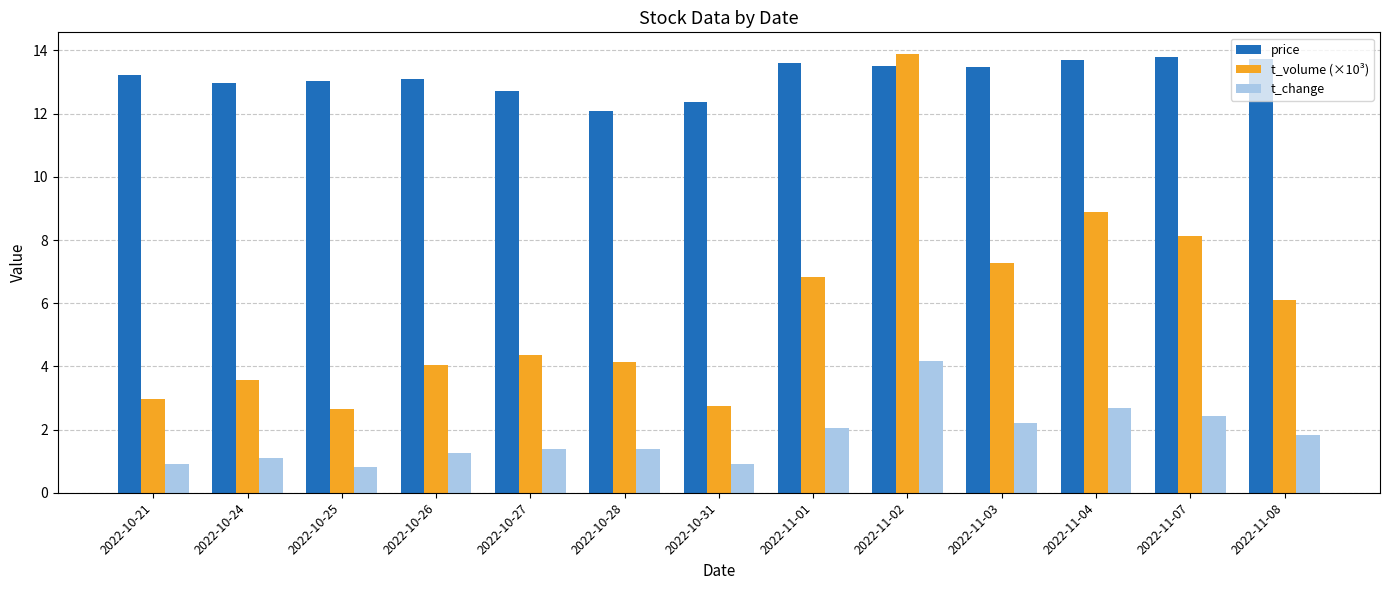

Is it true that t_change equals 0.8 at 2022-10-25?

True